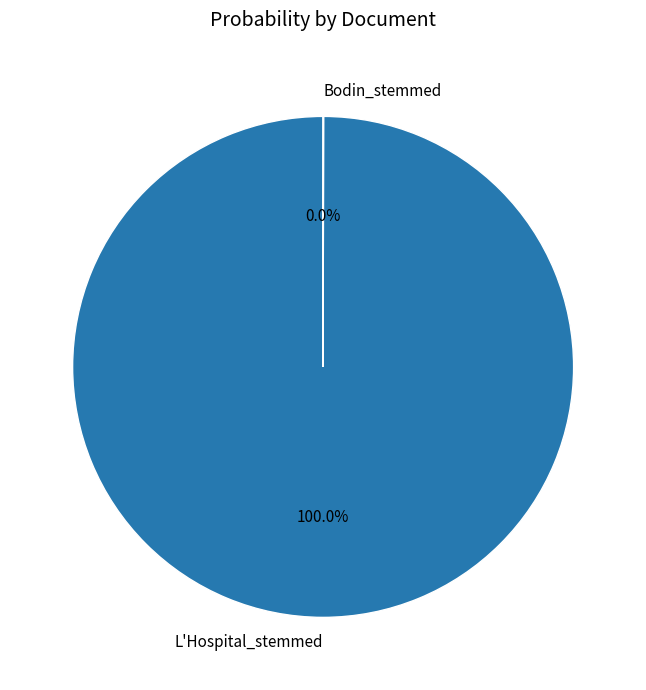

Is L'Hospital_stemmed the majority of the pie?

Yes